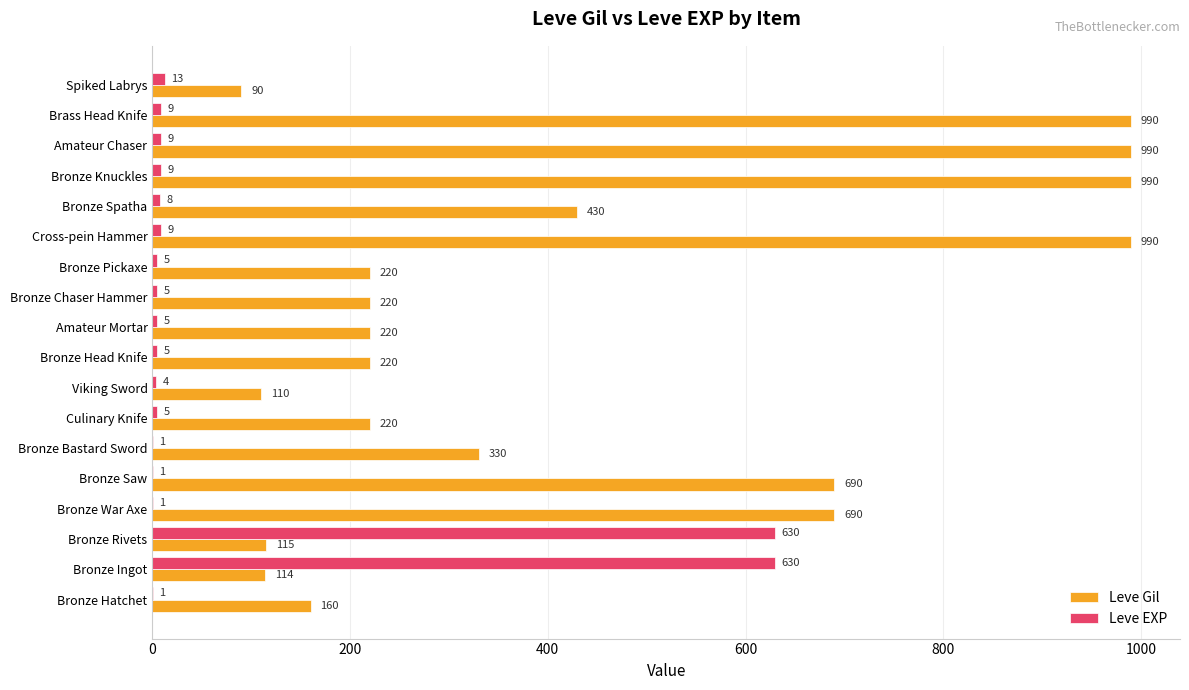

What is the highest value of the Leve EXP series?

630